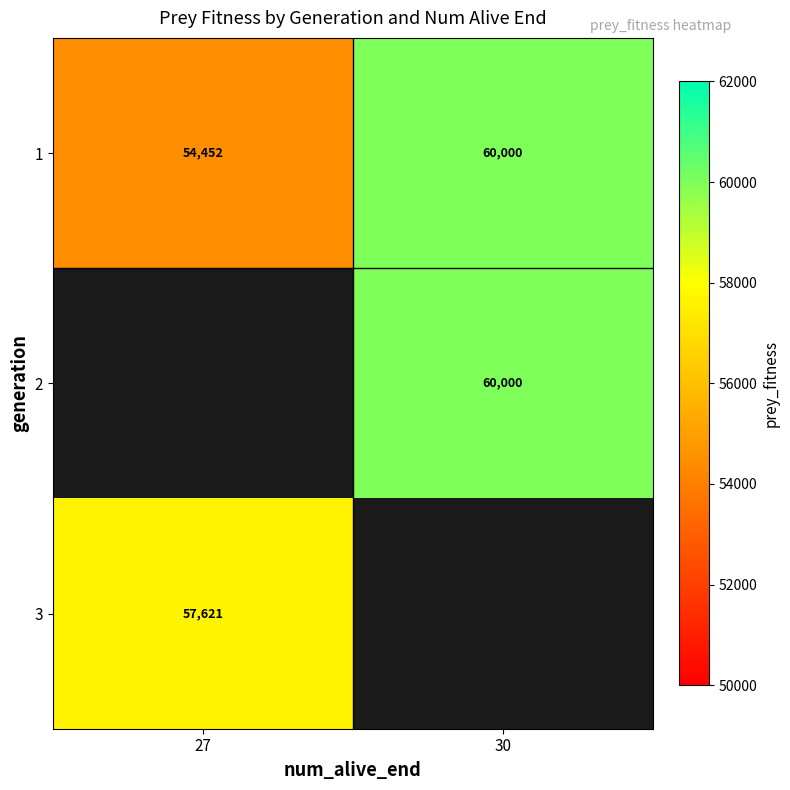

True or false: 3 has a value of 33469.3 at 27.

False